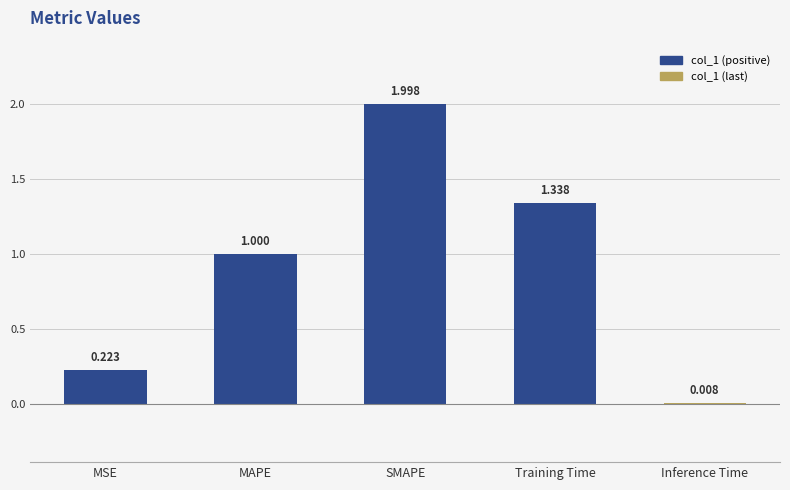

What is the change in value from MSE to MAPE?

+0.8